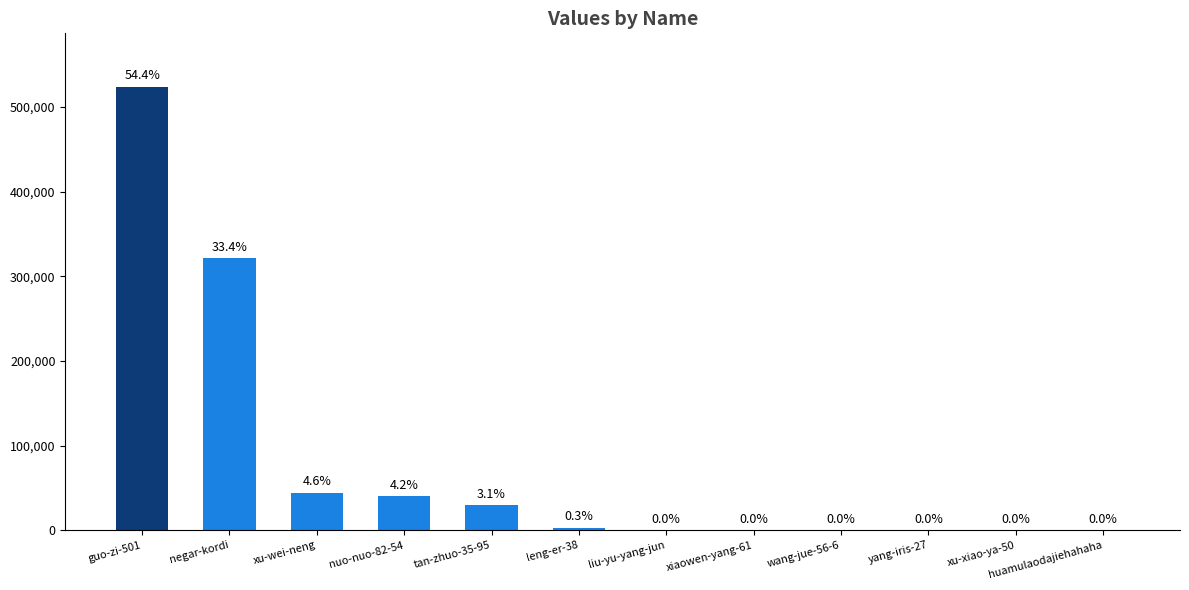

Is it true that the value at liu-yu-yang-jun is 73?

False